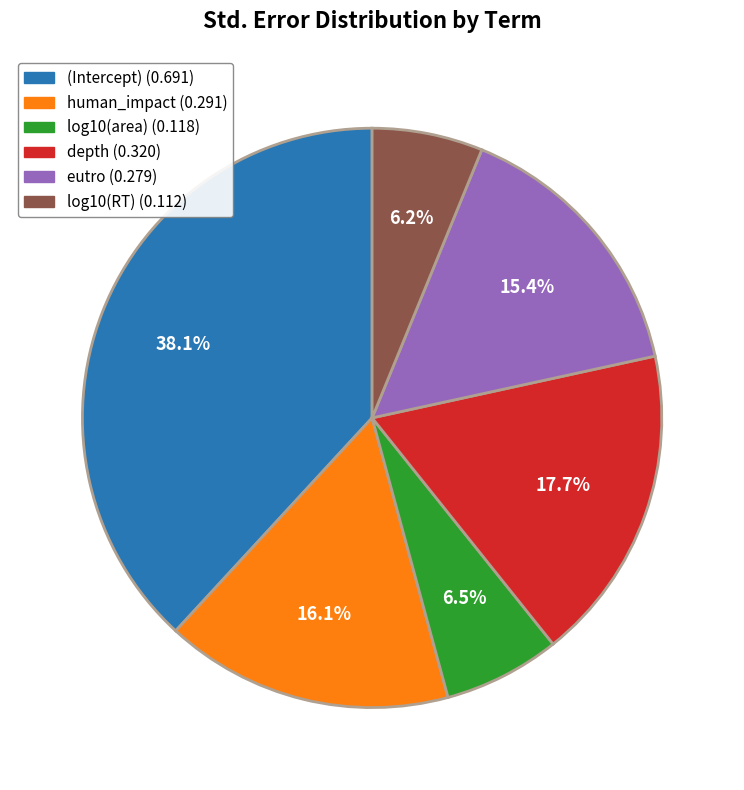

To the nearest percent, what percentage of the pie is depth?

18%